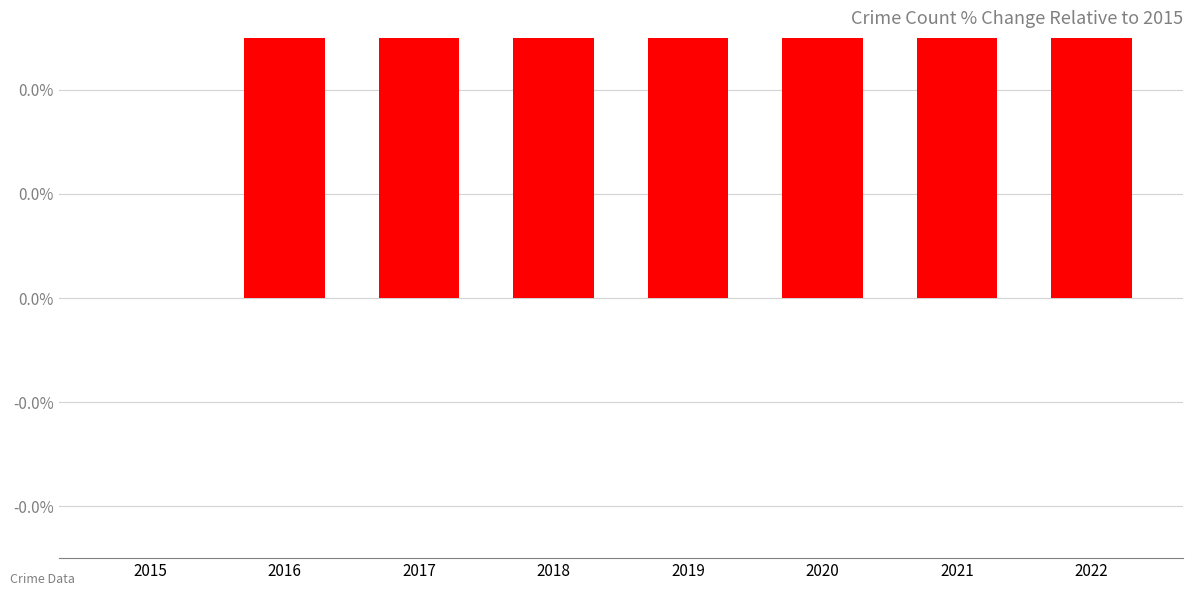

What is the value of the 4th bar from the left?

19.0